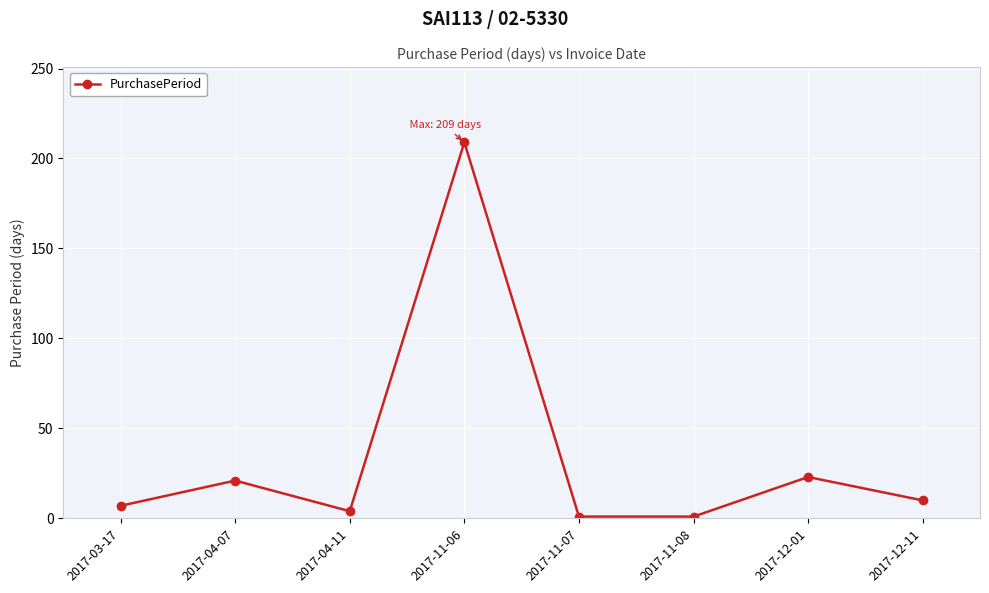

What is the difference between the maximum and minimum values?

208